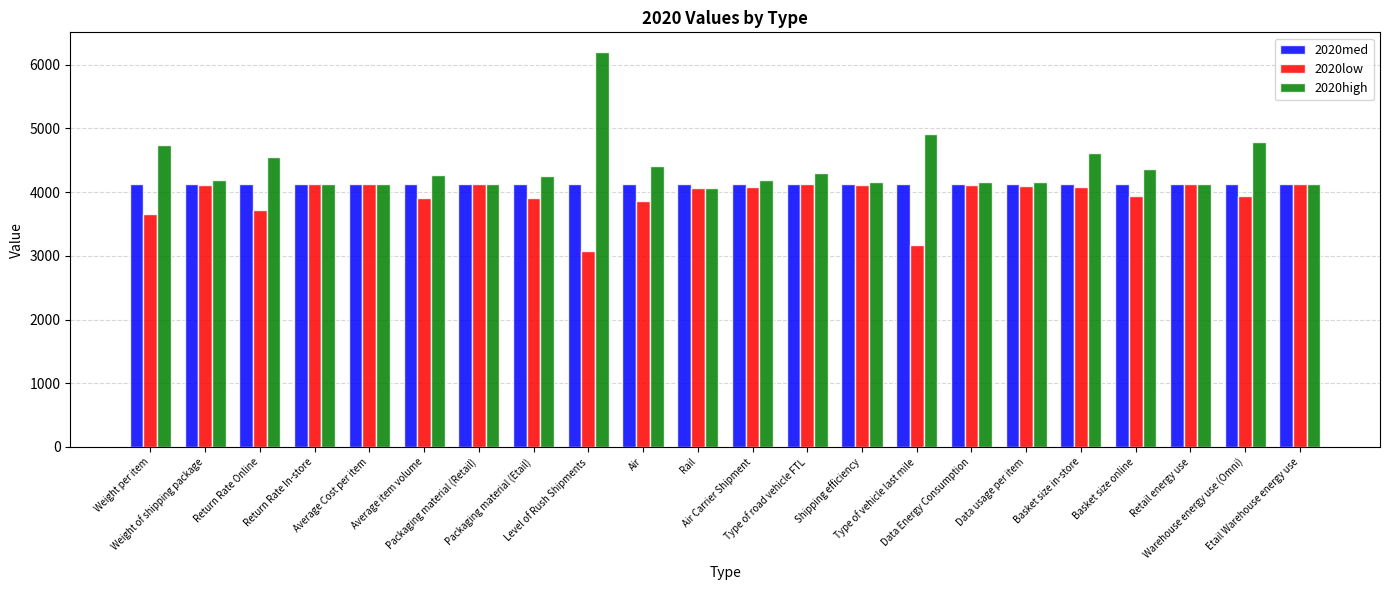

What is the maximum value shown in the chart?

6195.9